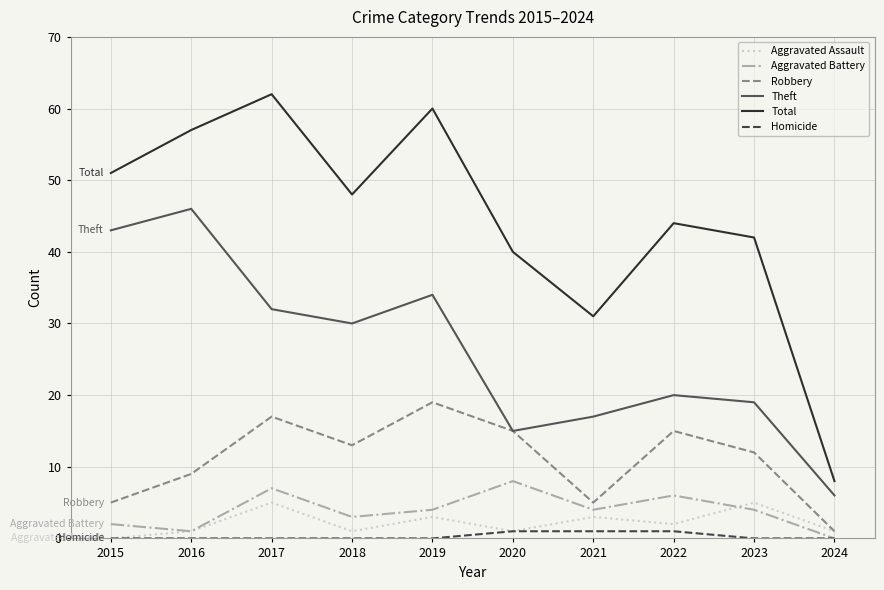

True or false: Total and Theft cross at least once.

False